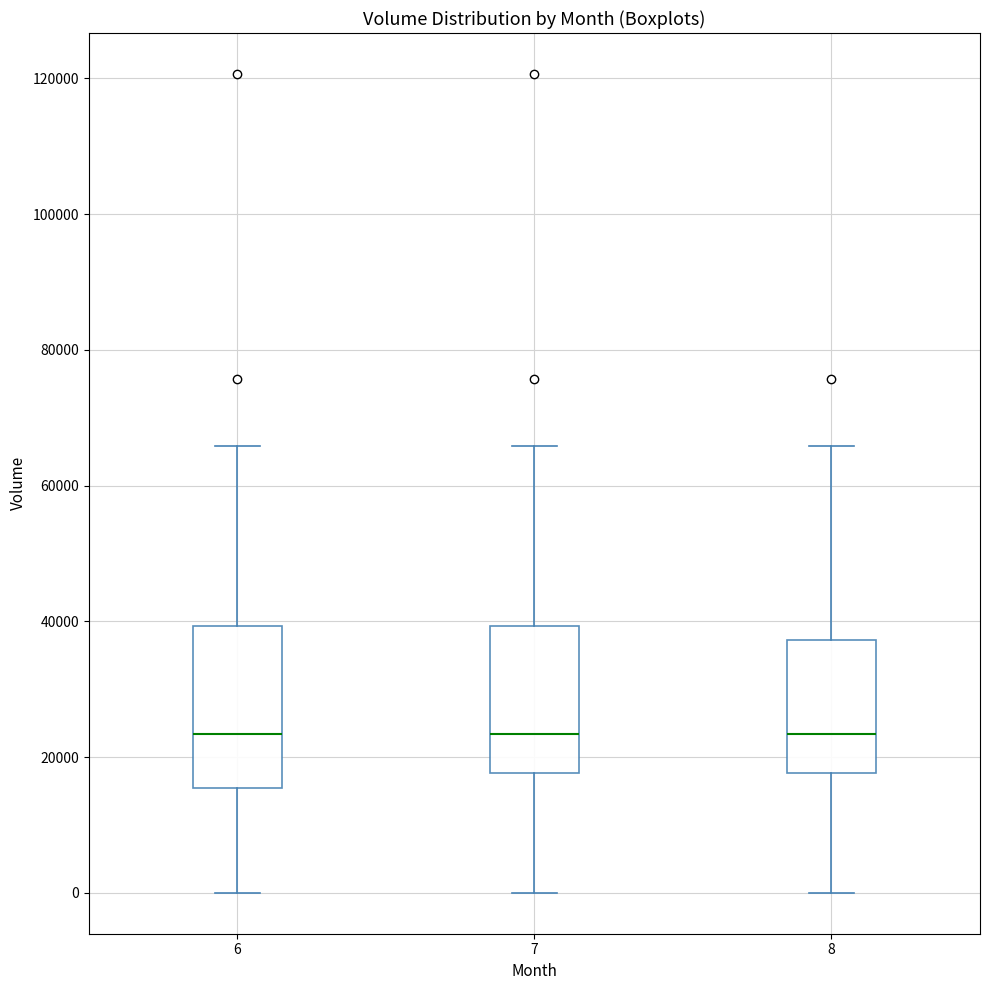

Reading left to right, read every box against the y-axis: the position of its median line, the range the box covers, and the ends of its whiskers. The values are not printed on the chart, so give them approximately, as read against the axis.

6: median 24000, box 16000 to 40000, whiskers 0 to 66000
7: median 24000, box 18000 to 40000, whiskers 0 to 66000
8: median 24000, box 18000 to 38000, whiskers 0 to 66000